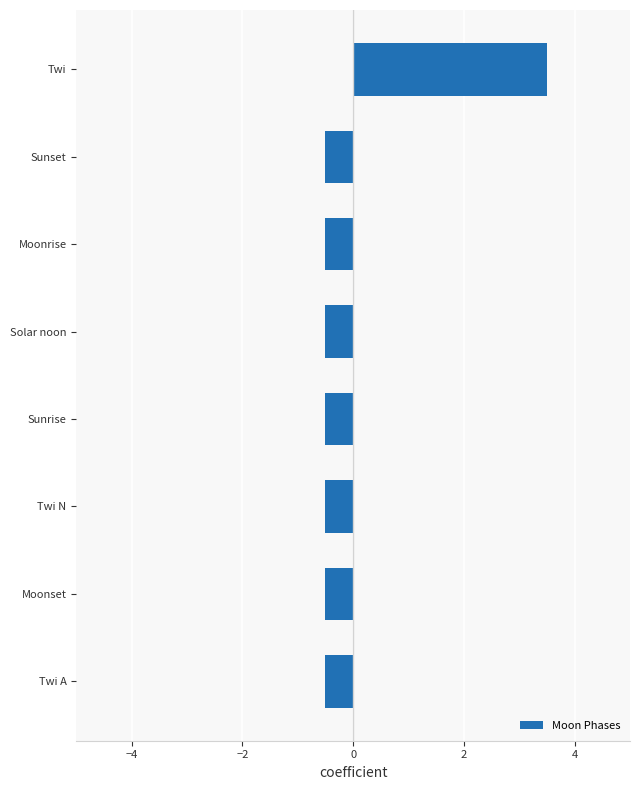

Is it true that the value at Moonset is -0.5?

True